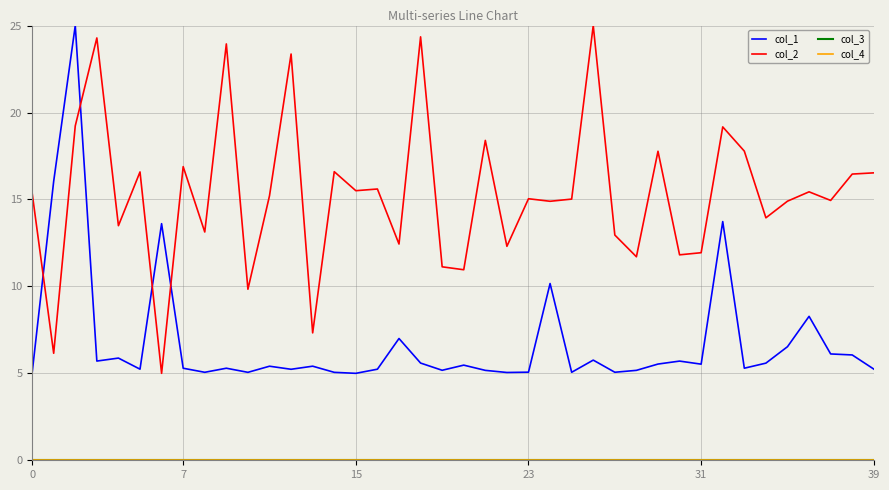

Is this an area chart (filled region under the line)?

No